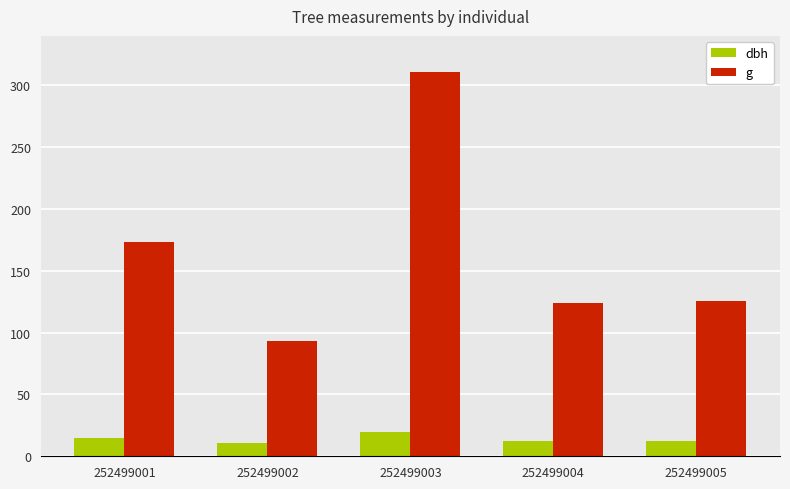

Which category has the highest value across all series?

252499003